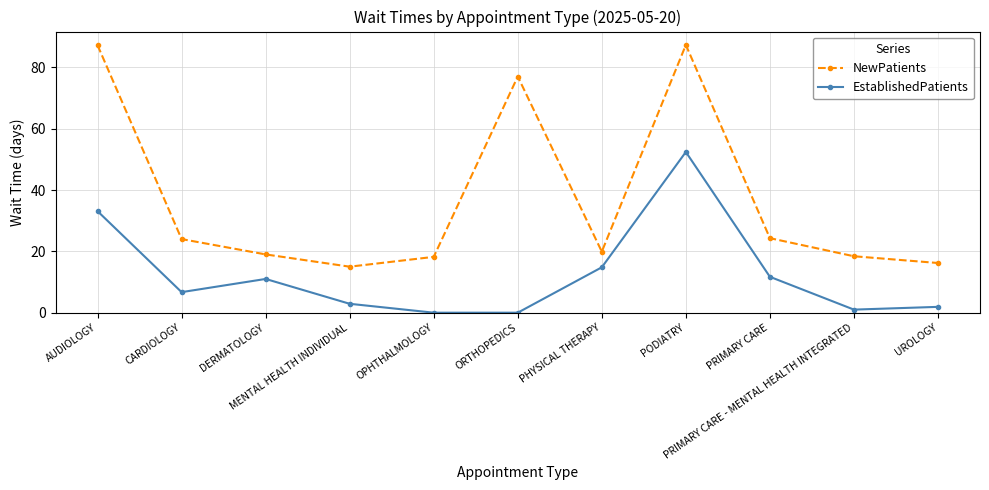

What is the spread (max minus min) of values at MENTAL HEALTH INDIVIDUAL?

12.1